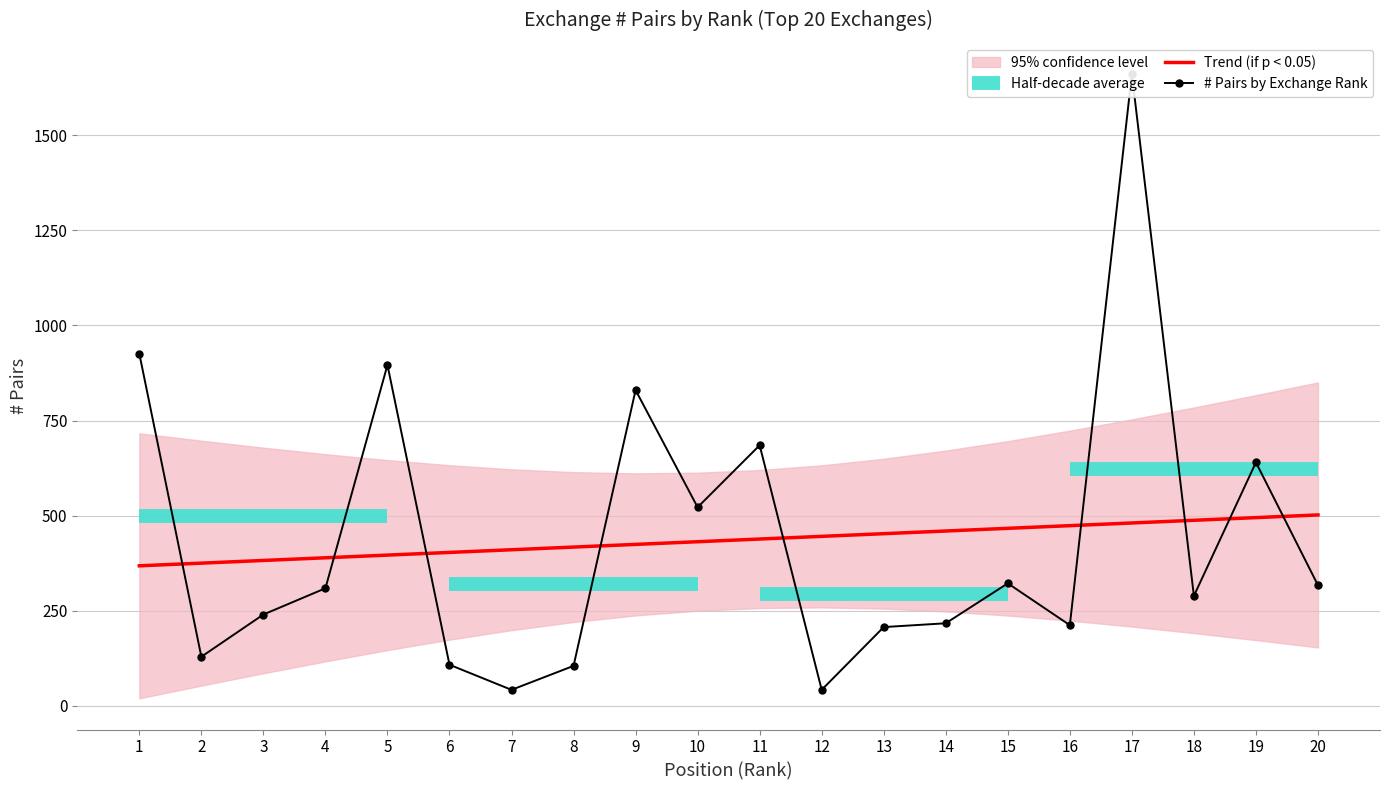

Does the chart have visible grid lines?

Yes